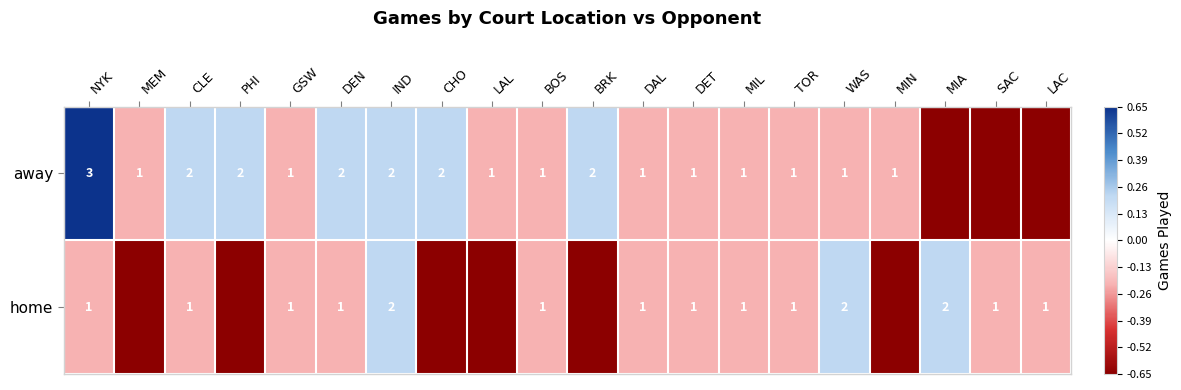

Which label corresponds to the smallest value in the chart?

MIA